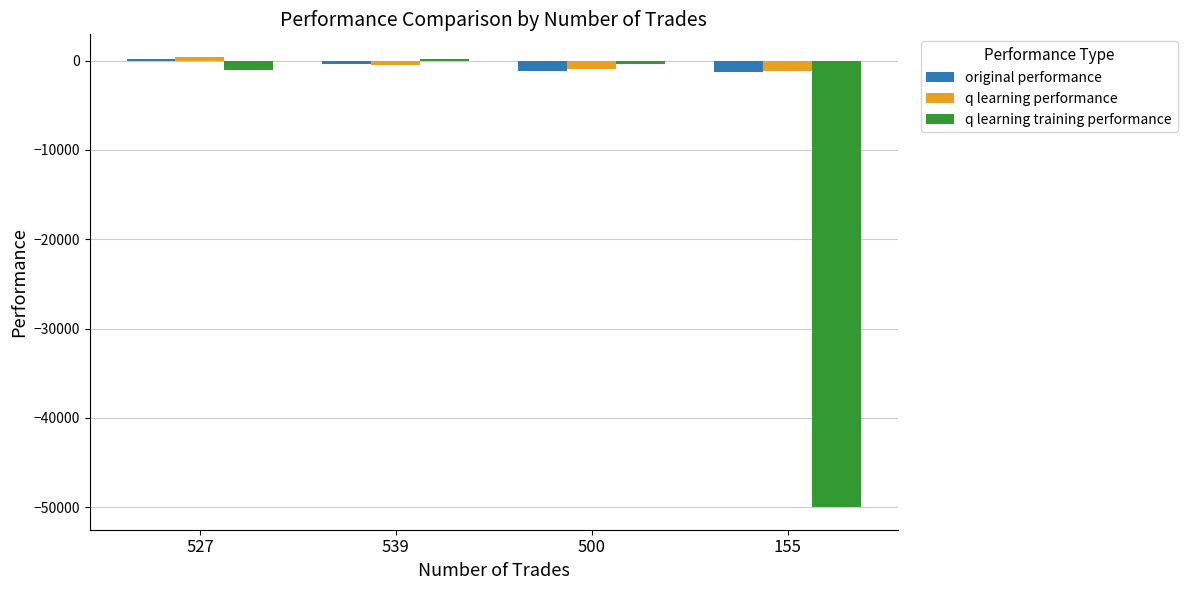

What is the total value across all series at 527?

-419.3